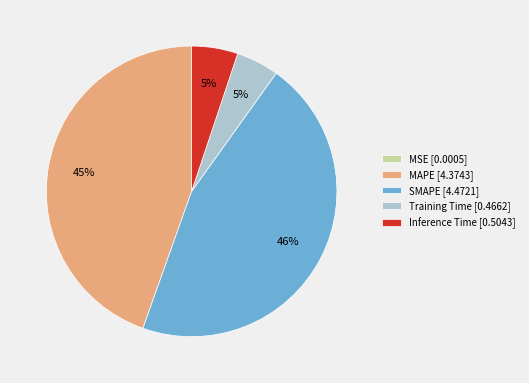

What percentage is the Inference Time slice, to the nearest percent?

5%